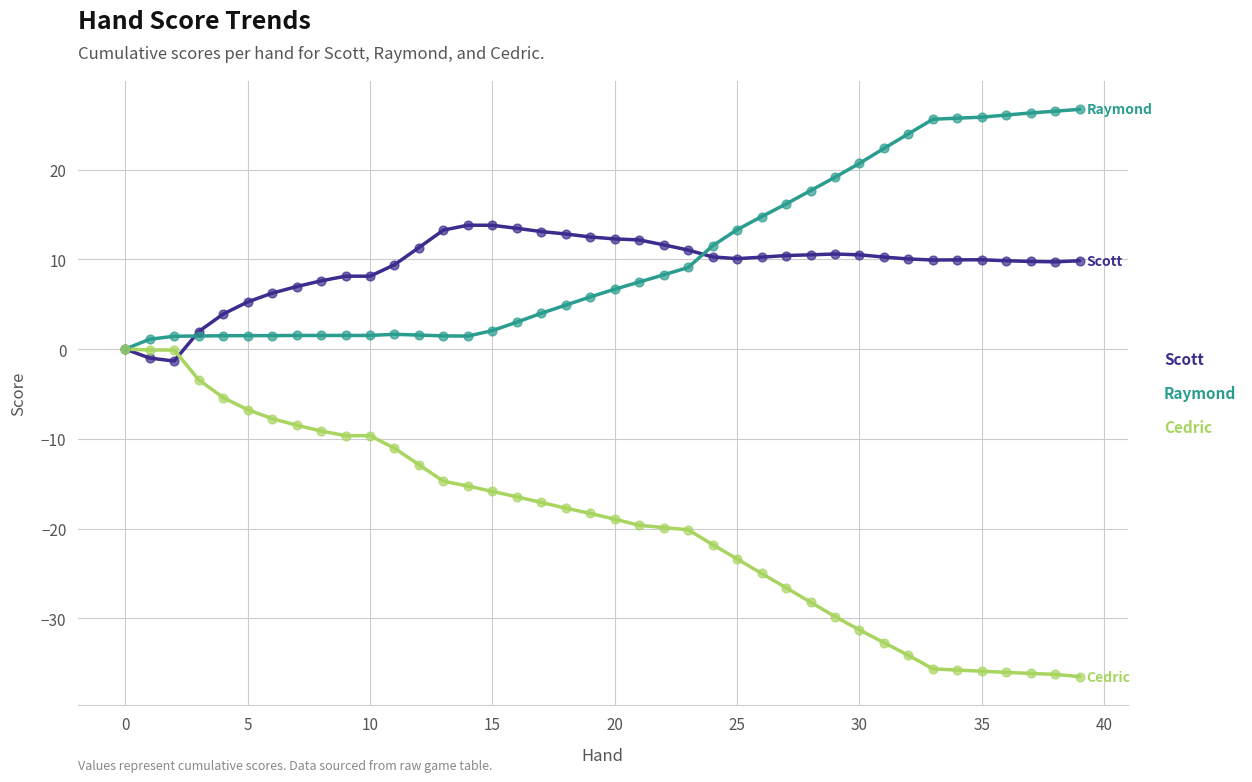

Which series has the widest spread of values?

Cedric